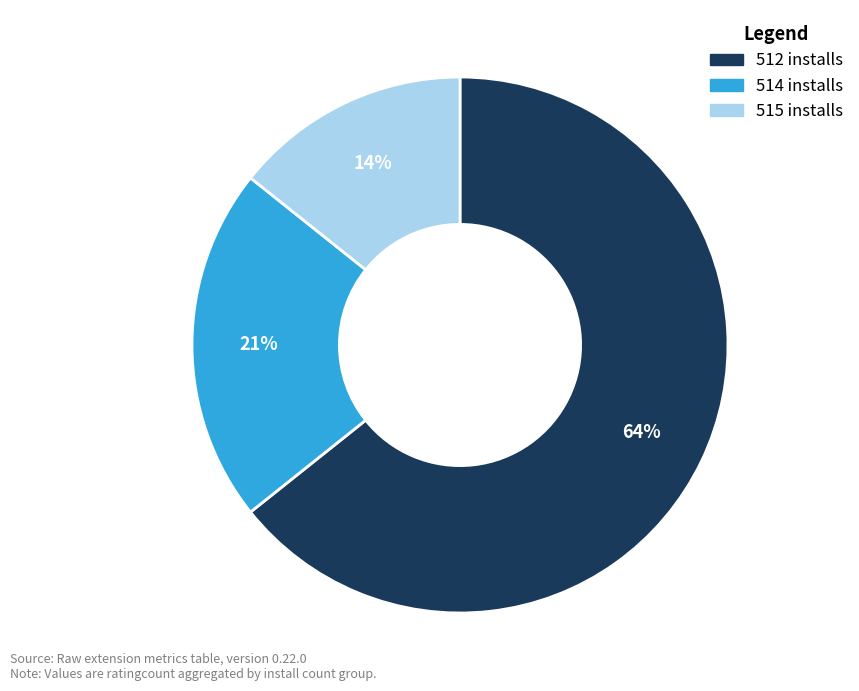

To the nearest percent, what is the average slice percentage?

33%